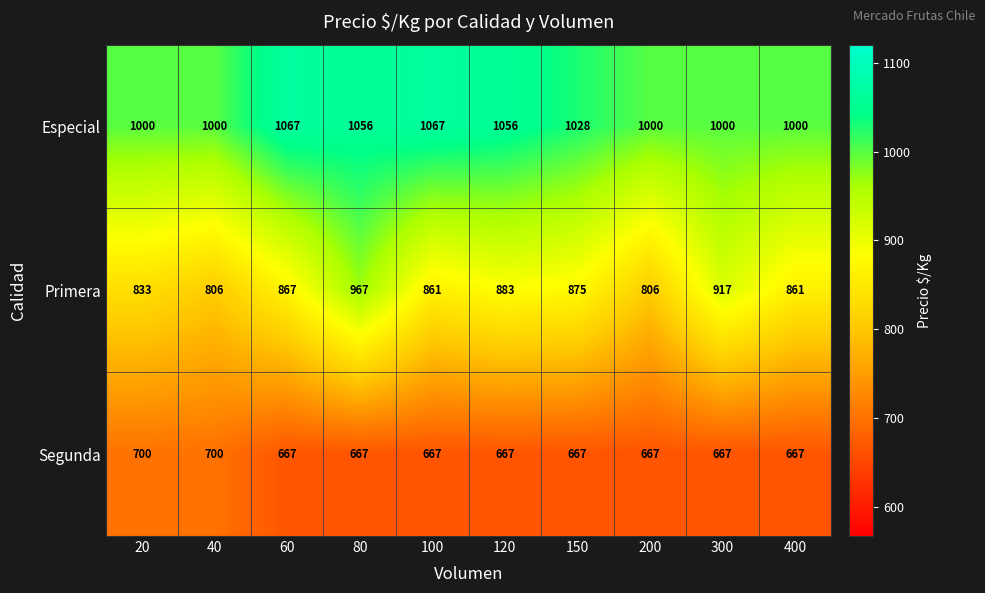

Reading left to right, transcribe all the data shown in this chart.

Especial: 1000	1000	1067	1056	1067	1056	1028	1000	1000	1000
Primera: 833	806	867	967	861	883	875	806	917	861
Segunda: 700	700	667	667	667	667	667	667	667	667